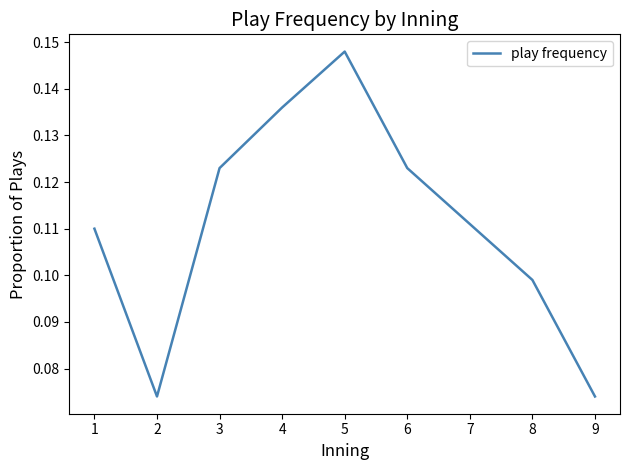

The value at 8 is 0.0. True or false?

False